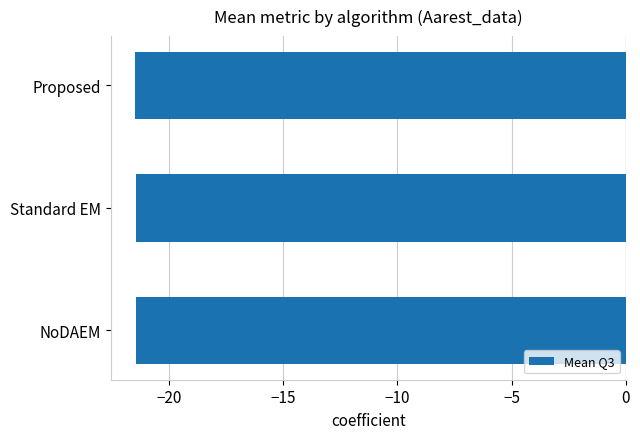

Is it true that the value at Proposed is -21.5?

True